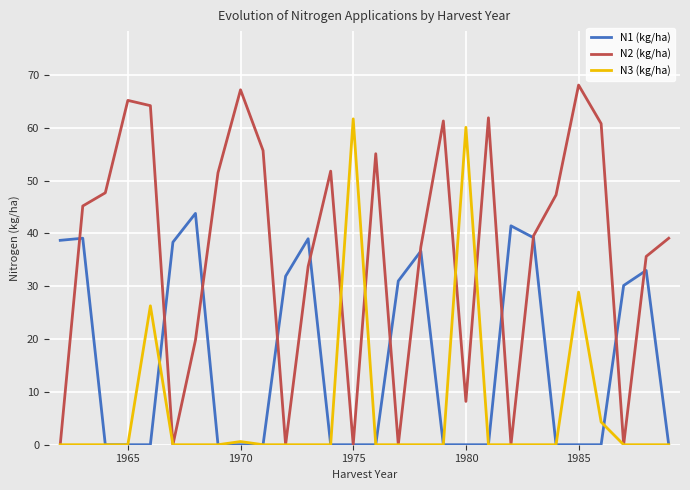

True or false: N2 (kg/ha) has more than 2 interior local peaks.

True